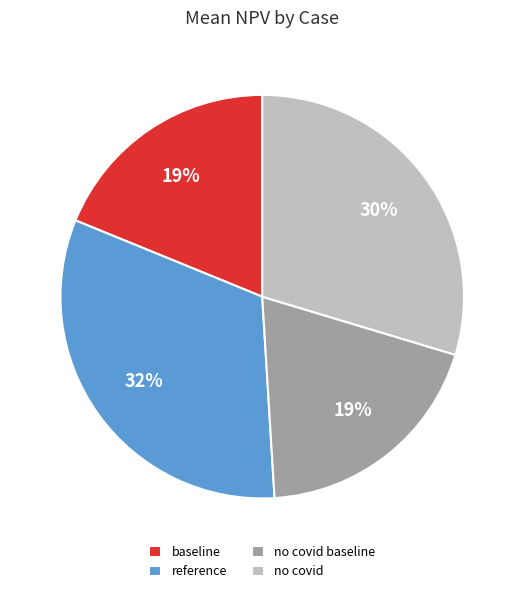

To the nearest percent, what is the average slice percentage?

25%